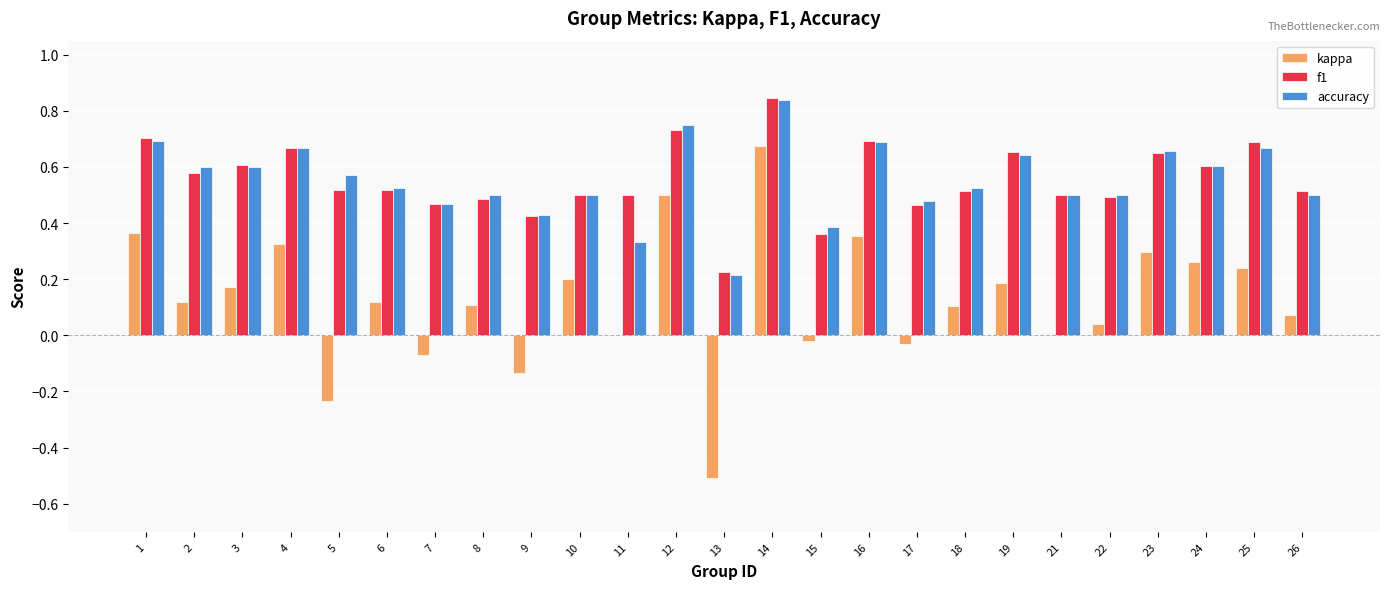

At which category does the chart reach its peak across all series?

14